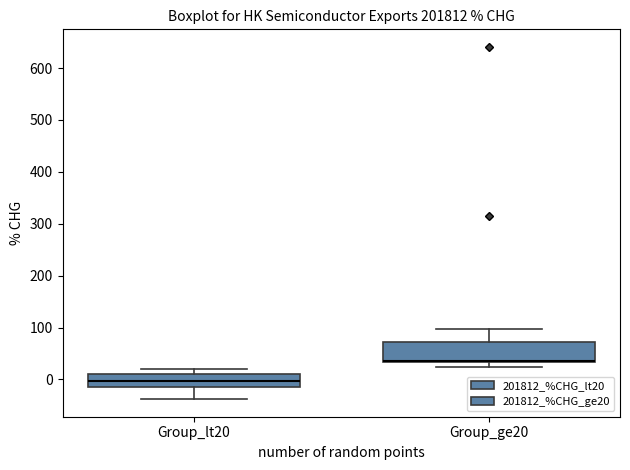

Reading left to right, read every box against the y-axis: the position of its median line, the range the box covers, and the ends of its whiskers. The values are not printed on the chart, so give them approximately, as read against the axis.

Group_lt20: median 0, box -10 to 10, whiskers -40 to 20
Group_ge20: median 40, box 30 to 70, whiskers 20 to 100